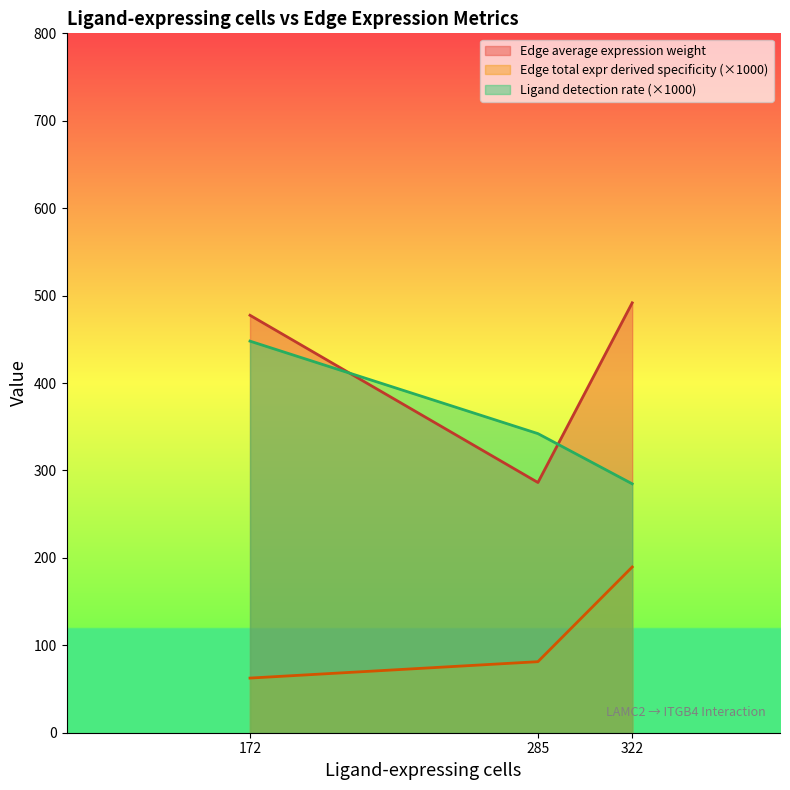

What is the average value of the Edge average expression weight series?

418.5